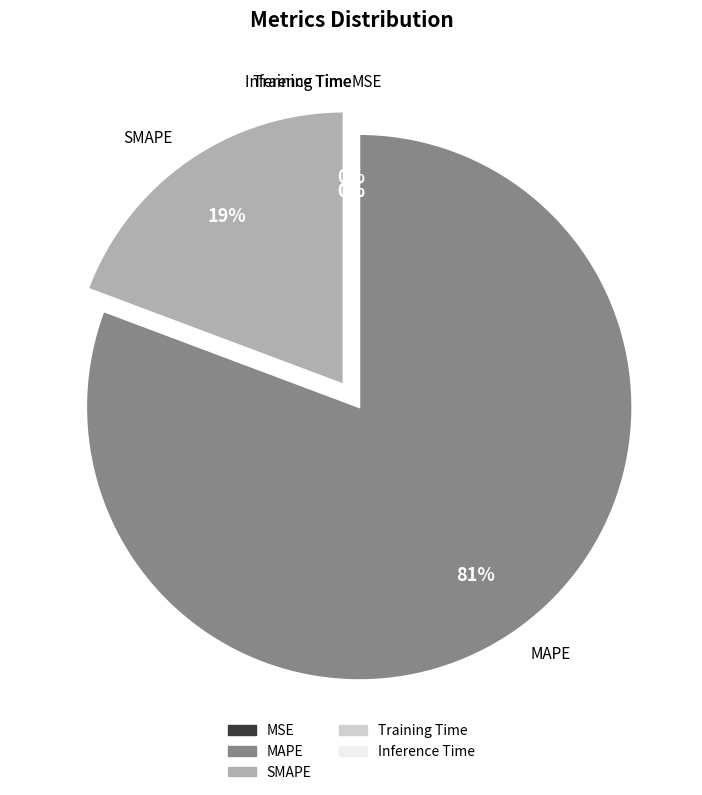

What percentage is the MAPE slice, to the nearest percent?

81%